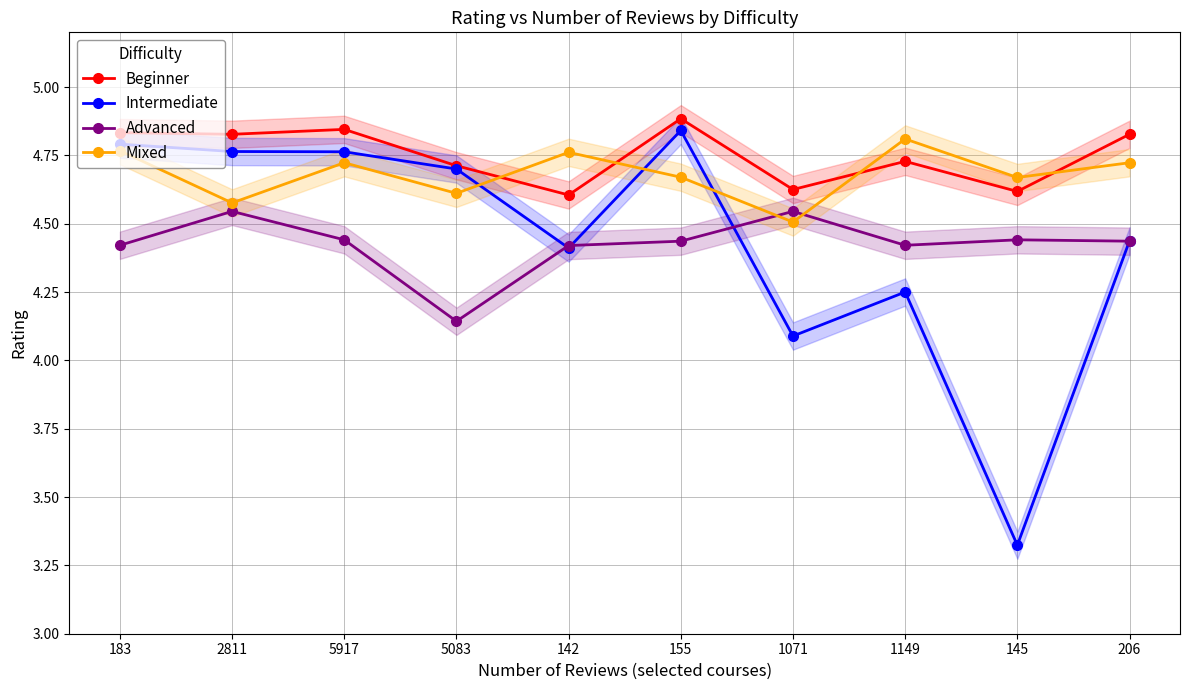

Read the Beginner value at 2811.

4.8